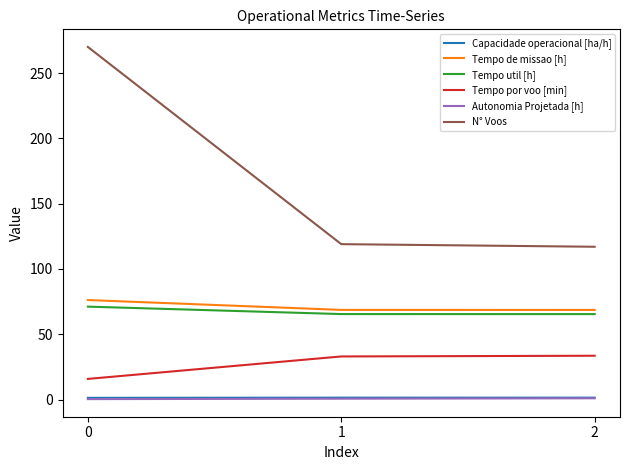

What is the maximum value for N° Voos?

270.0